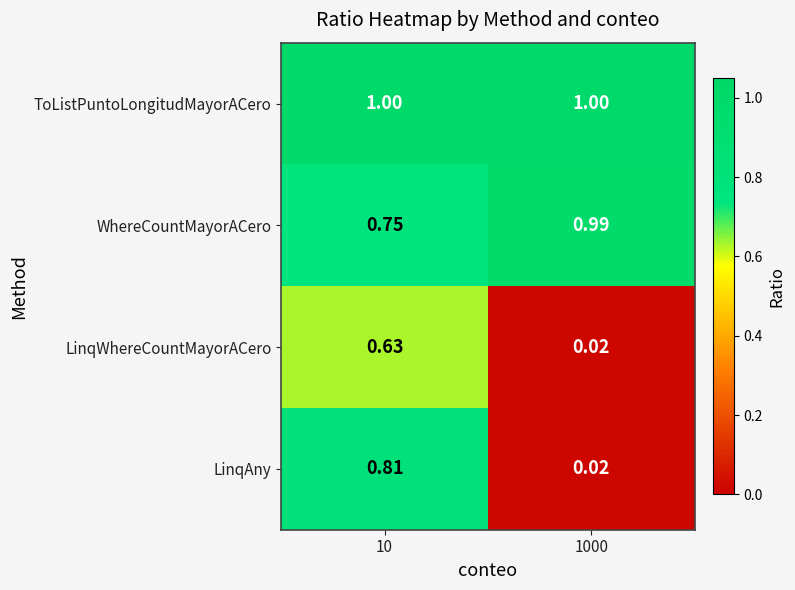

Rank the series at 10 from lowest to highest value.

LinqWhereCountMayorACero, WhereCountMayorACero, LinqAny, ToListPuntoLongitudMayorACero